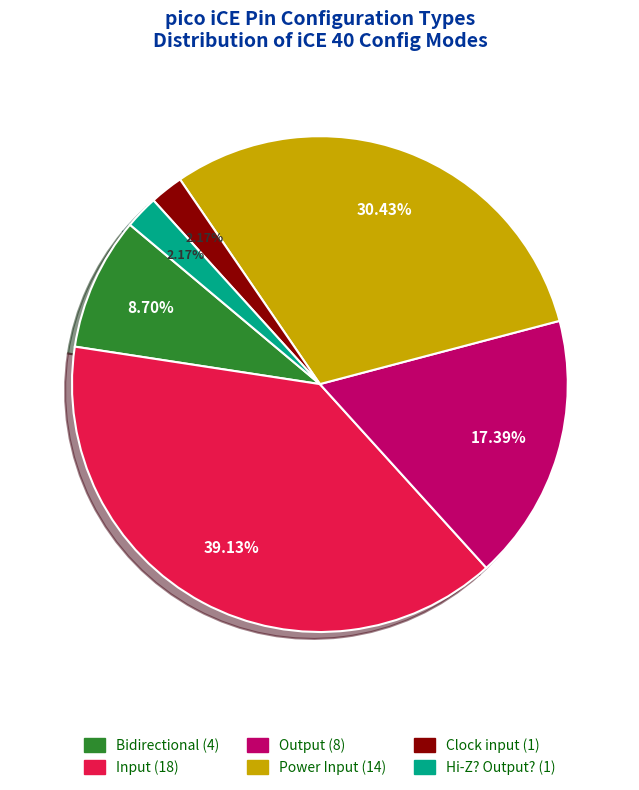

Is the sum of Input and Power Input greater than half?

Yes